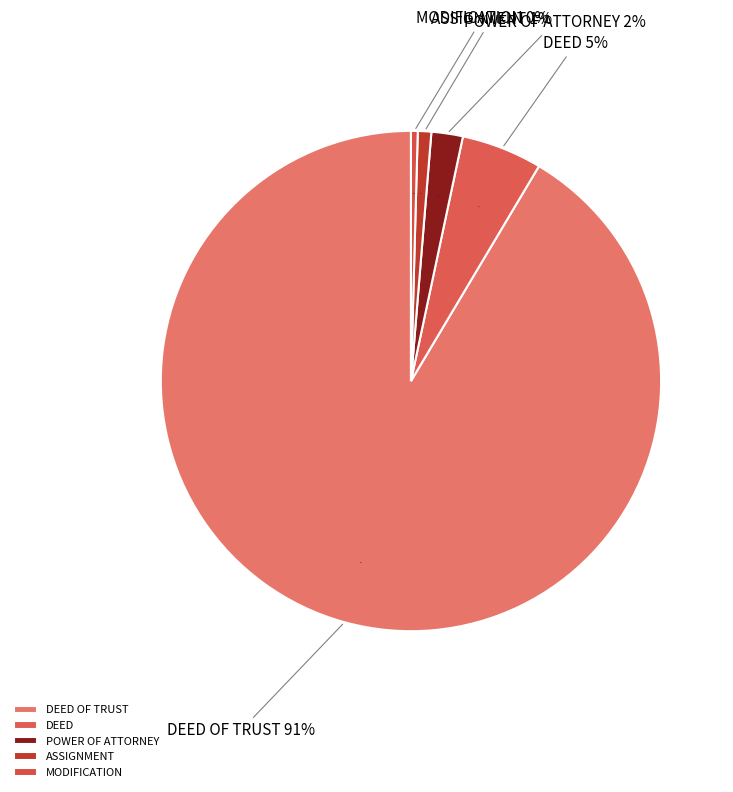

Which slice represents more than half of the pie?

DEED OF TRUST